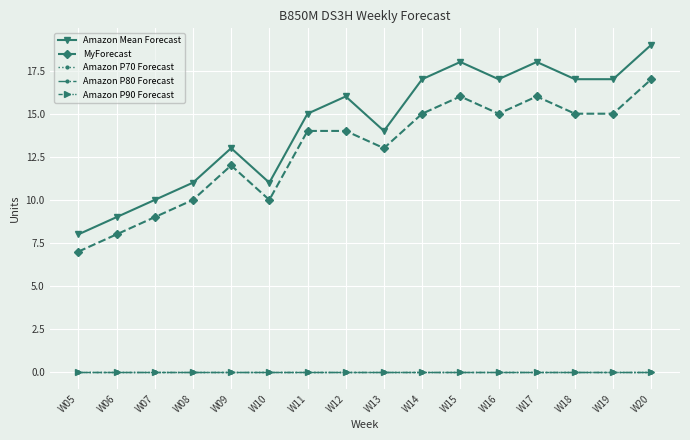

Which series has the largest total across all categories?

Amazon Mean Forecast